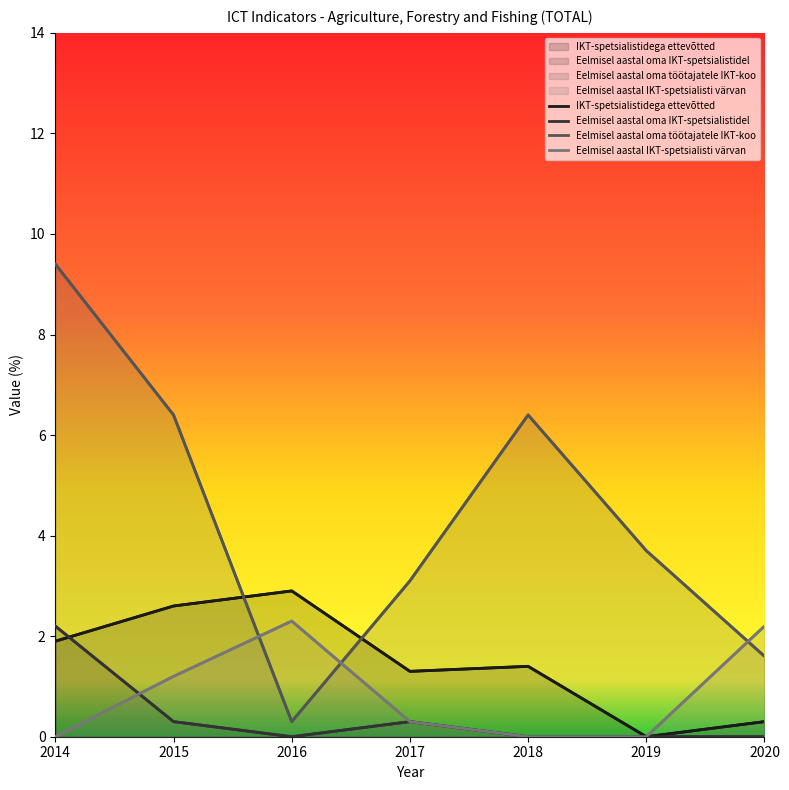

How many intersections are there between Eelmisel aastal IKT-spetsialisti värvan and Eelmisel aastal oma töötajatele IKT-koo?

3